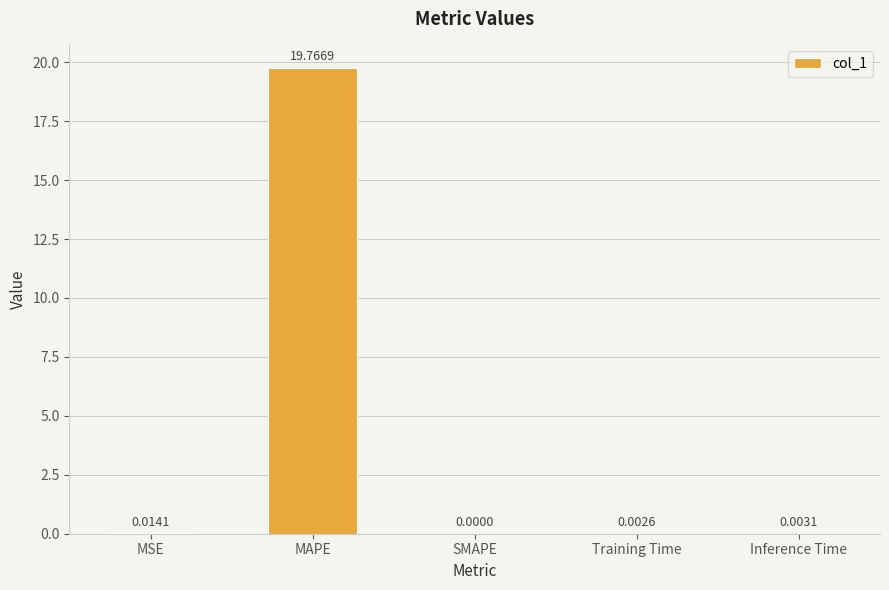

What is the sum of the values at Training Time and MAPE?

19.8